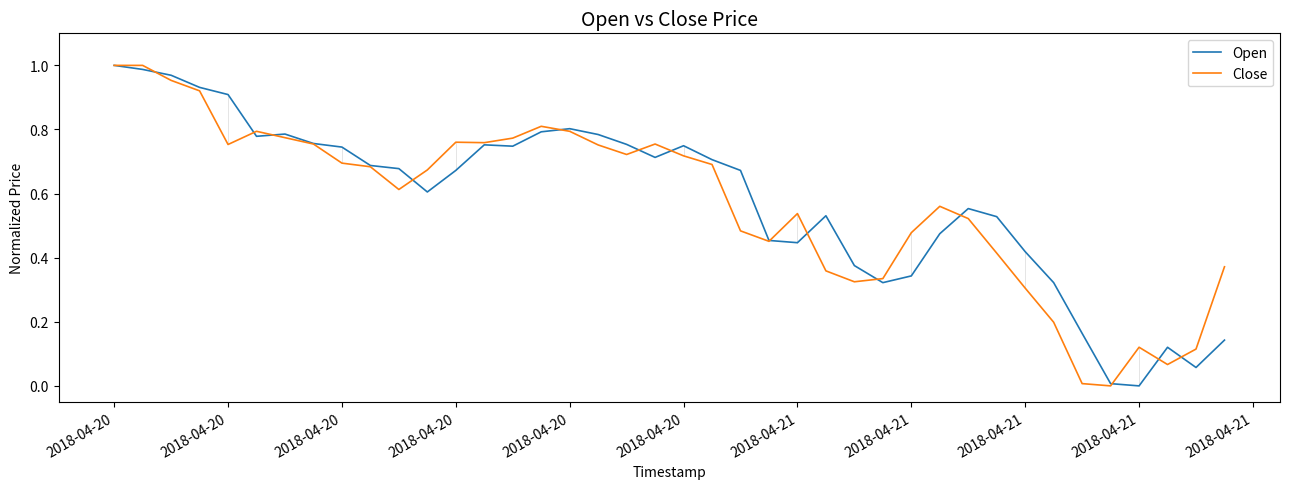

At which category is the sum across all series the highest?

2018-04-20